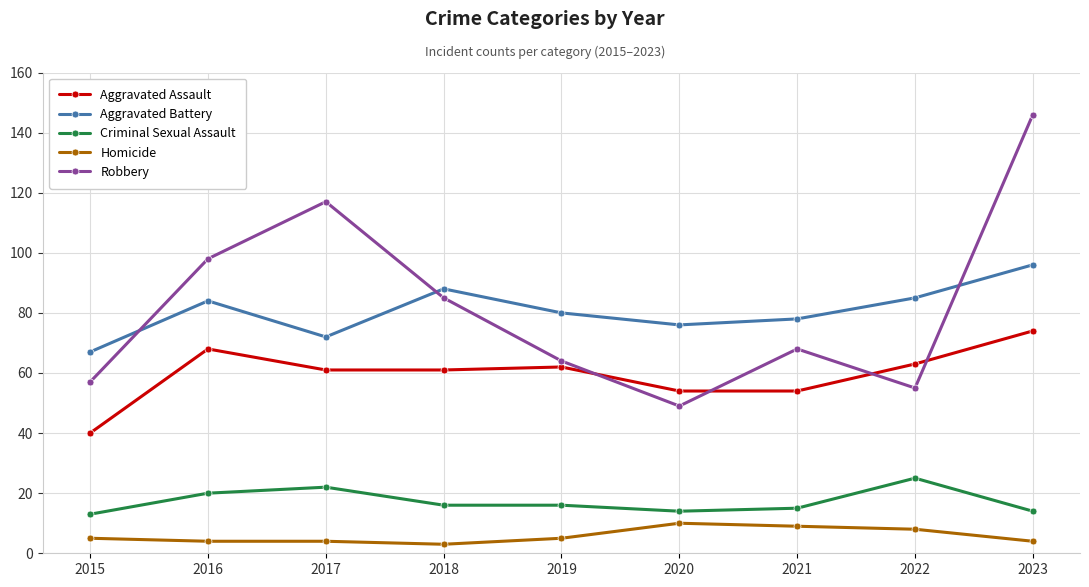

Which series has the largest total across all categories?

Robbery